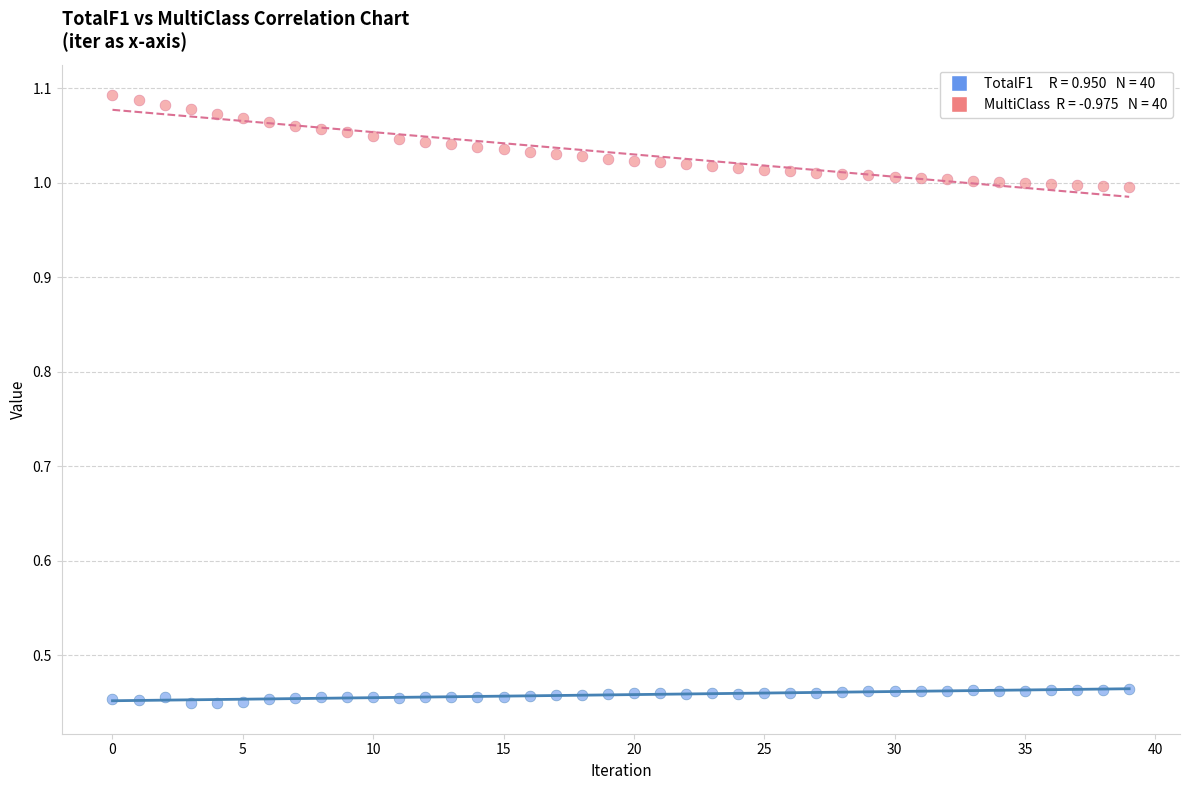

Count the number of points in this scatter plot.

80